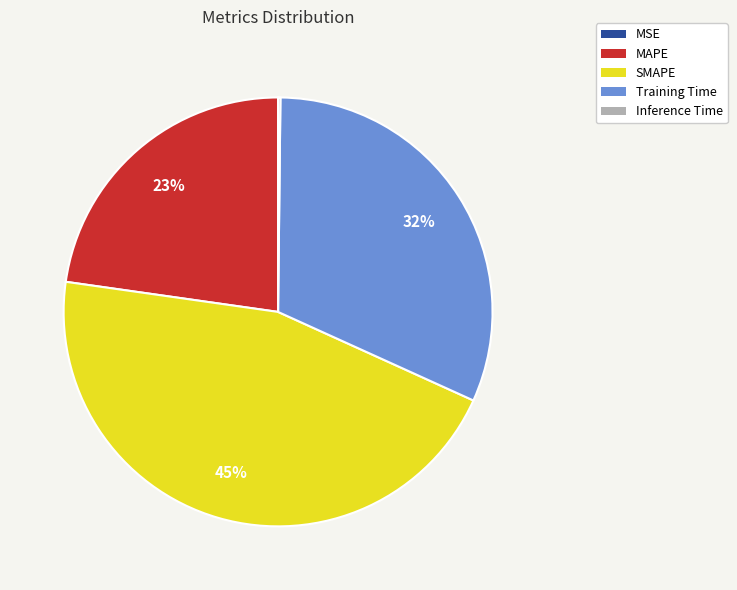

Between MAPE and SMAPE, which is larger?

SMAPE